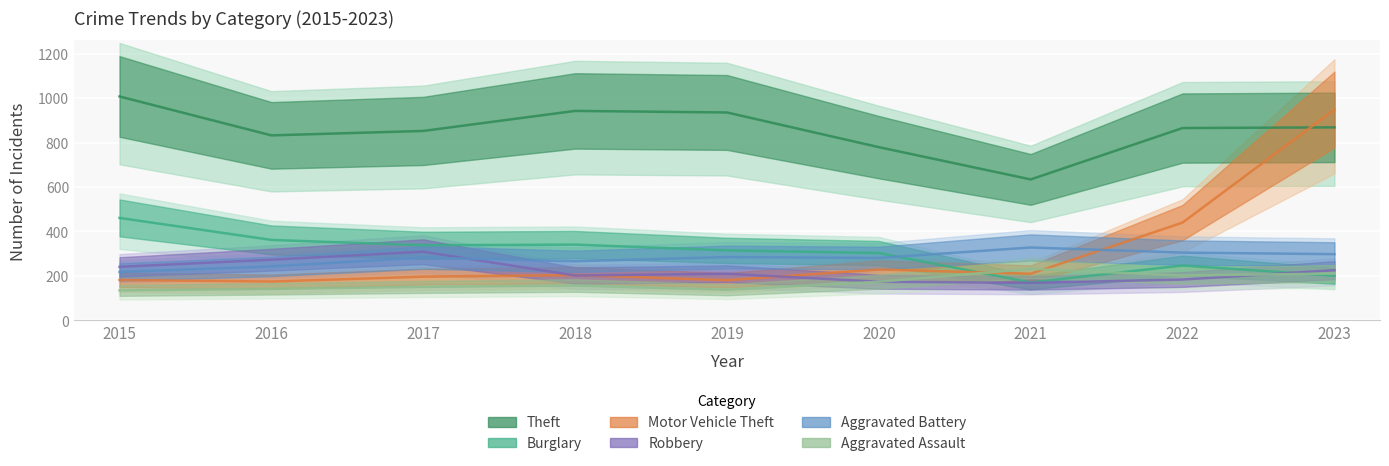

What is the smallest value displayed?

135